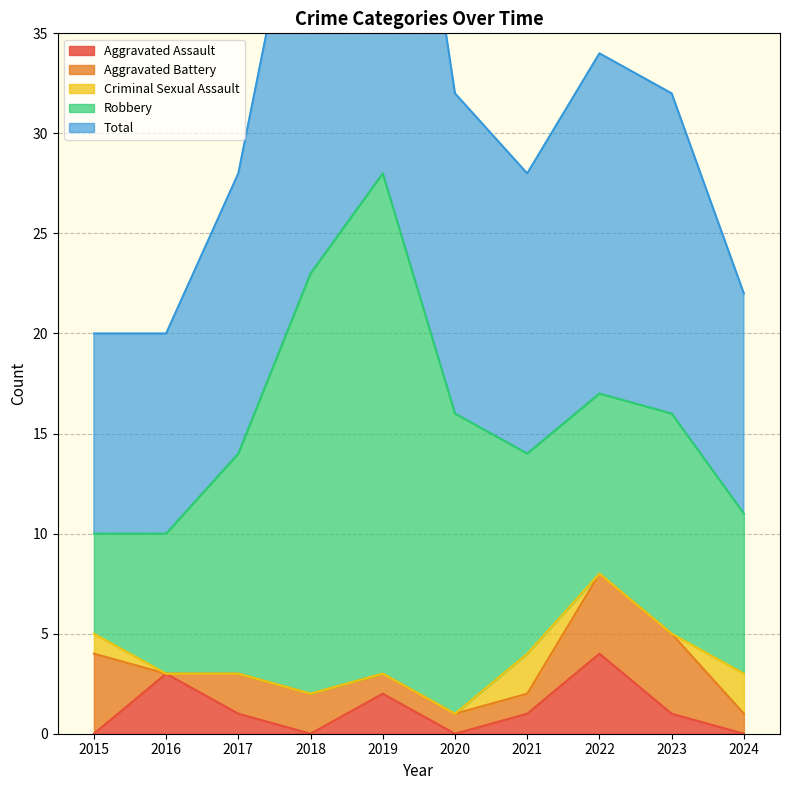

Reading right to left, list all the values displayed in this chart.

Aggravated Assault: 0	1	4	1	0	2	0	1	3	0
Aggravated Battery: 1	4	4	1	1	1	2	2	0	4
Criminal Sexual Assault: 2	0	0	2	0	0	0	0	0	1
Robbery: 8	11	9	10	15	25	21	11	7	5
Total: 11	16	17	14	16	28	23	14	10	10